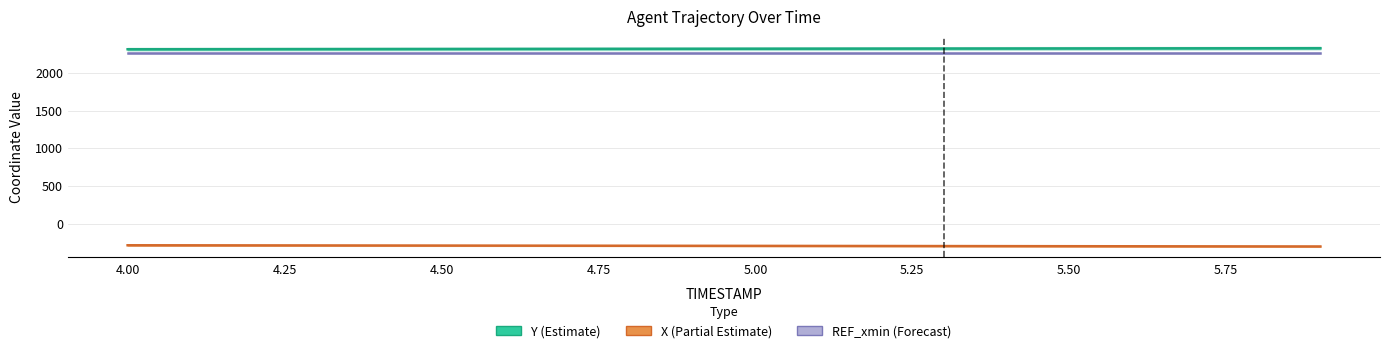

How many data points in Y (Estimate) are above 2322?

10